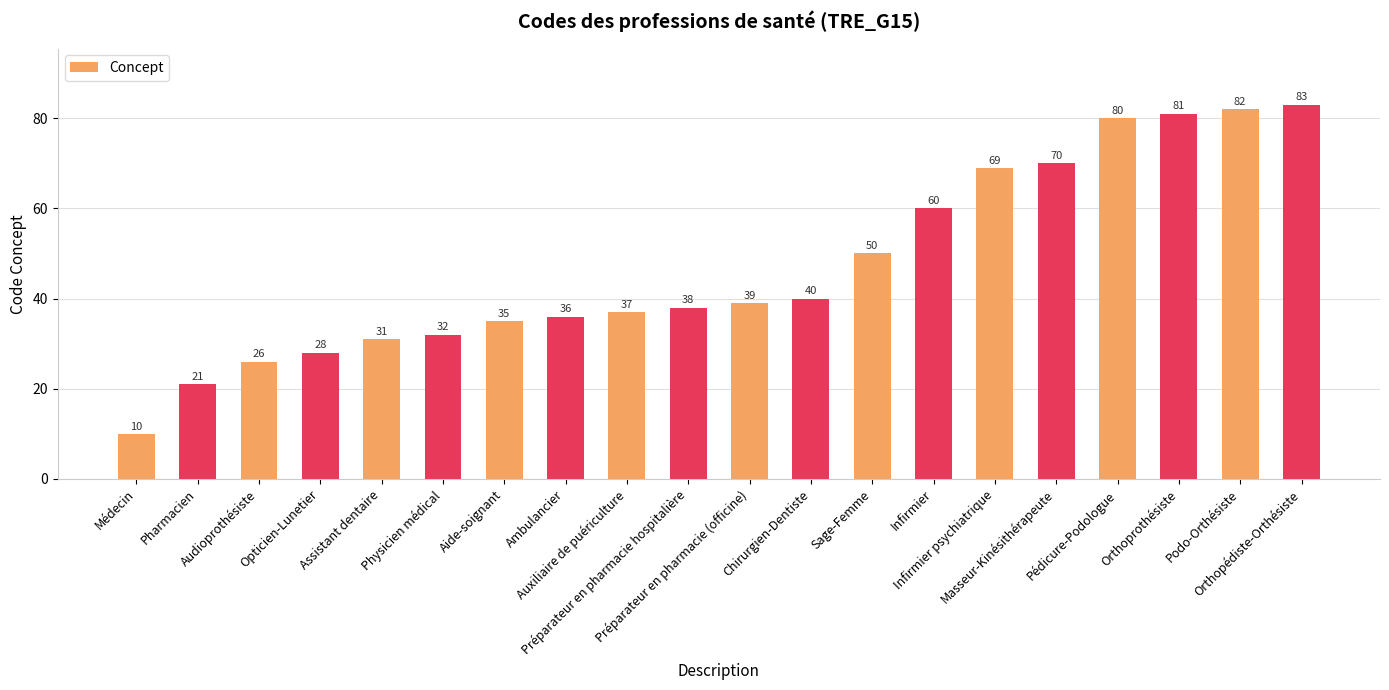

What position from the right is Masseur-Kinésithérapeute?

5